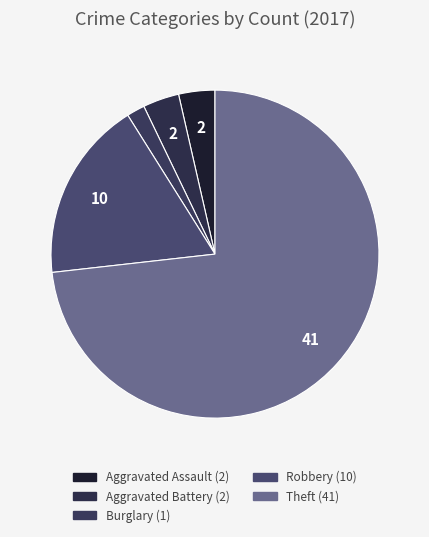

How many slices are in this pie chart?

5